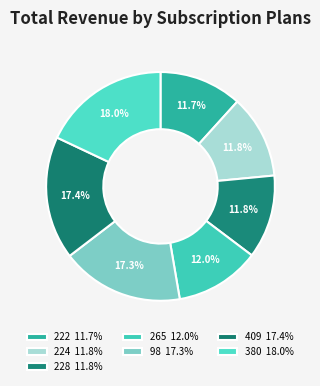

To the nearest percent, what portion does 265 represent?

12%